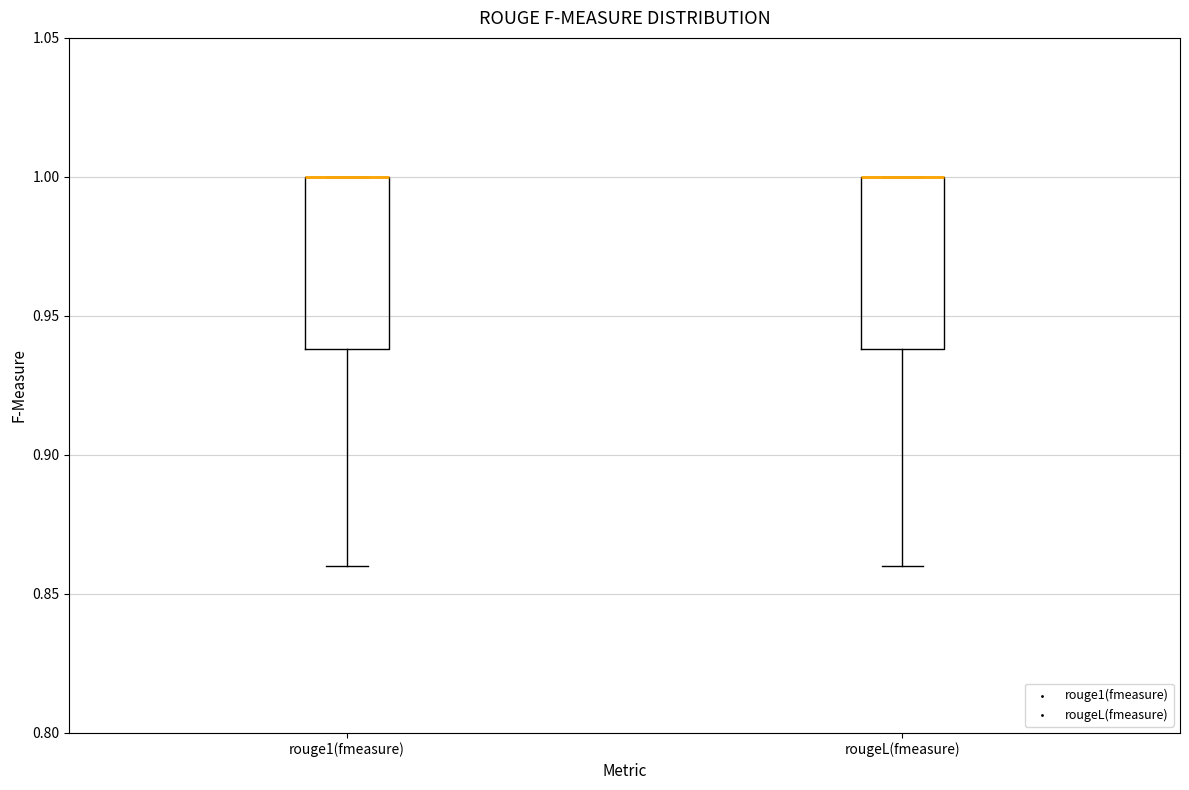

Reading left to right, read every box against the y-axis: the position of its median line, the range the box covers, and the ends of its whiskers. The values are not printed on the chart, so give them approximately, as read against the axis.

rouge1(fmeasure): median 1.00 (drawn on the box's upper edge), box 0.94 to 1.00, whiskers 0.86 to 1.00
rougeL(fmeasure): median 1.00 (drawn on the box's upper edge), box 0.94 to 1.00, whiskers 0.86 to 1.00